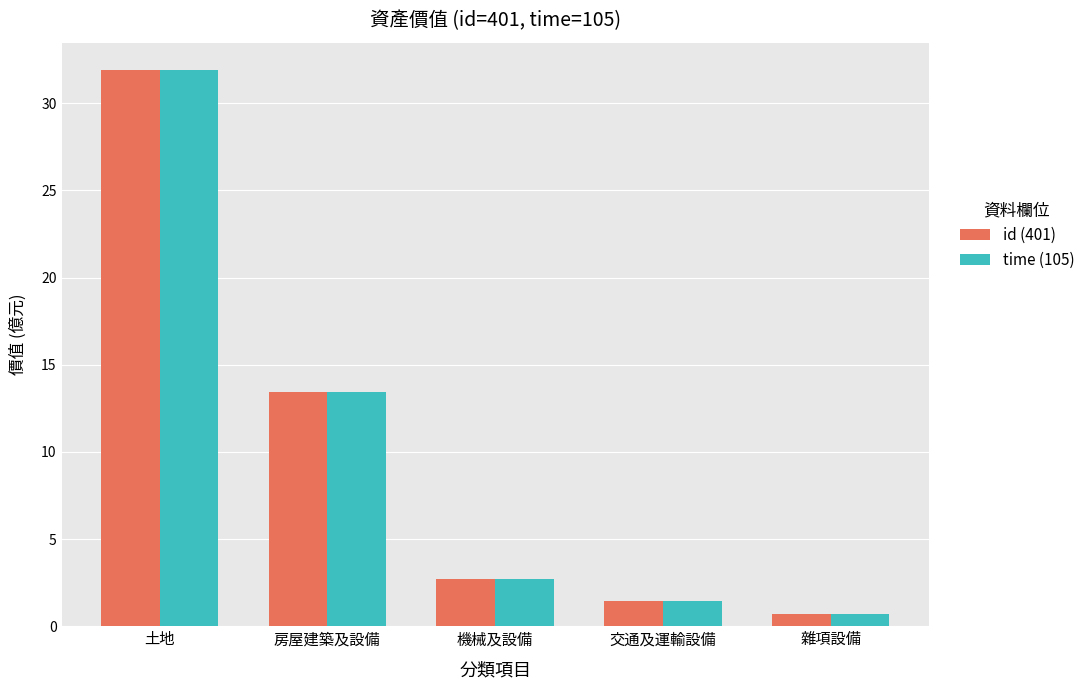

How many bars are there in each group?

2